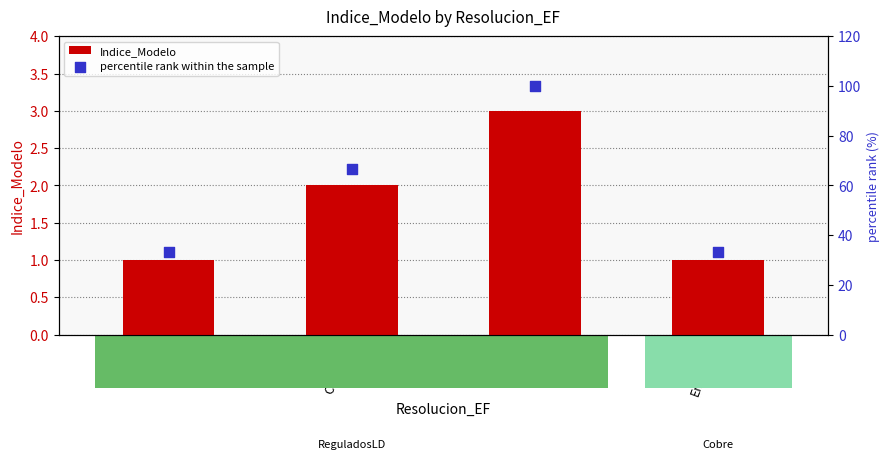

Is the value of percentile rank within the sample at Barra greater than the value of Indice_Modelo at Barra?

Yes